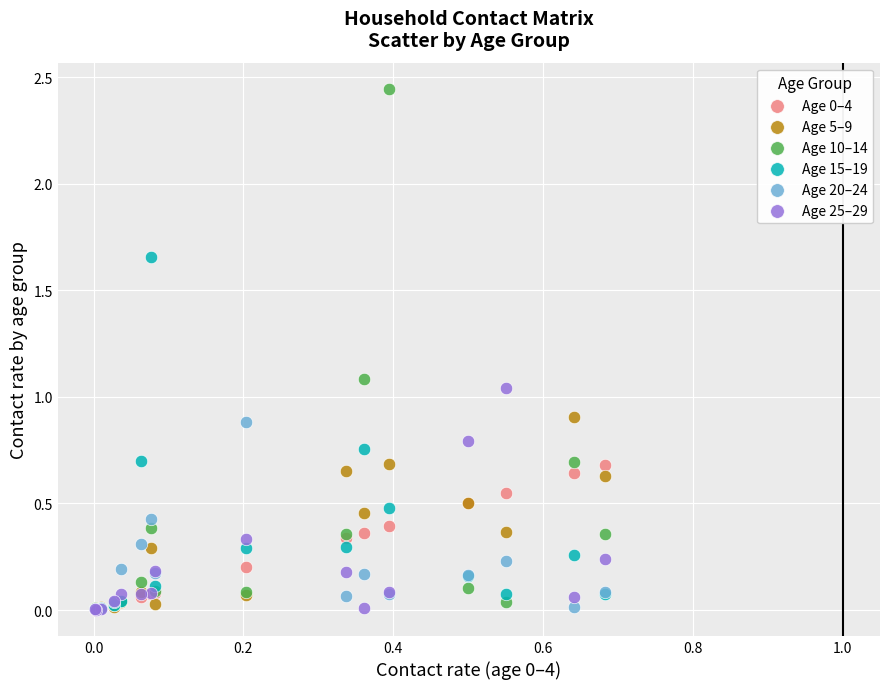

In the Age 10–14 series, what Y value is closest to 1?

1.1